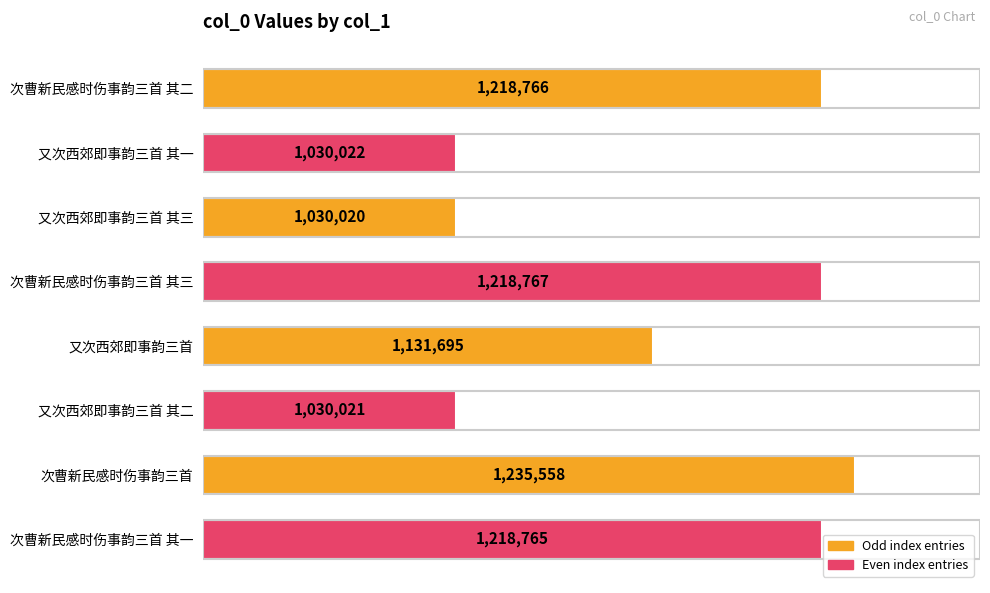

Which label corresponds to the smallest value in the chart?

又次西郊即事韵三首 其三